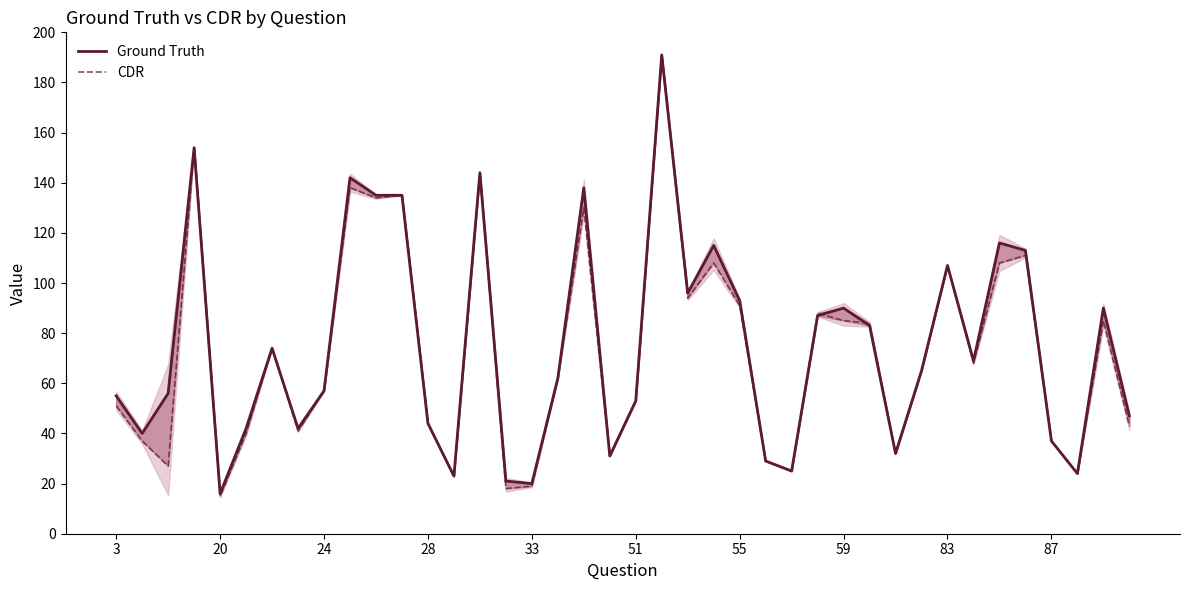

What is the difference between the Ground Truth values at 31 and 13?

42